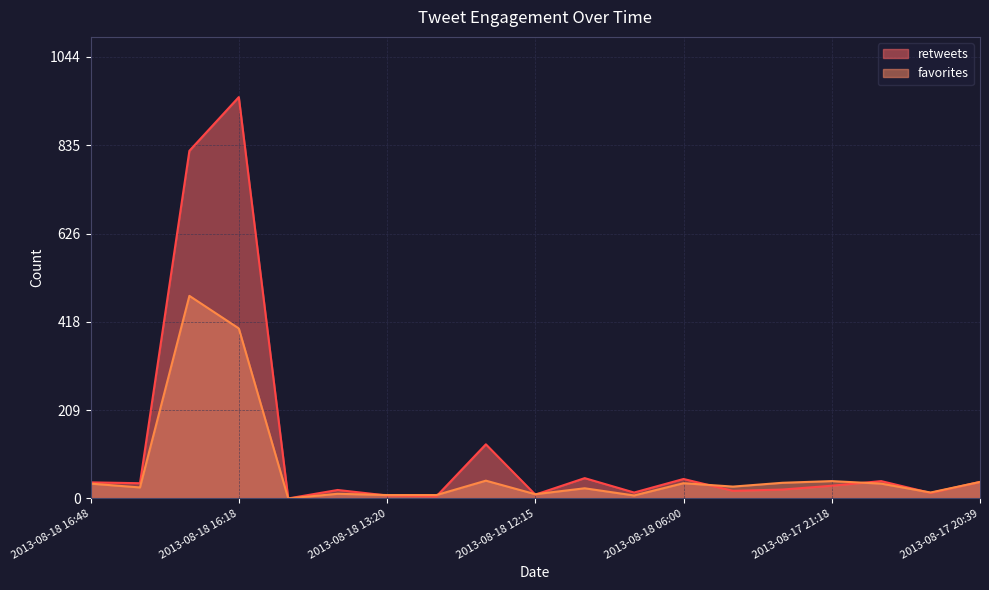

Reading left to right, extract all data points from this chart.

retweets: 38	36	822	949	0	20	7	5	128	9	48	14	46	18	21	30	41	13	39
favorites: 35	26	479	402	0	11	8	8	42	10	24	7	36	28	37	41	35	14	39